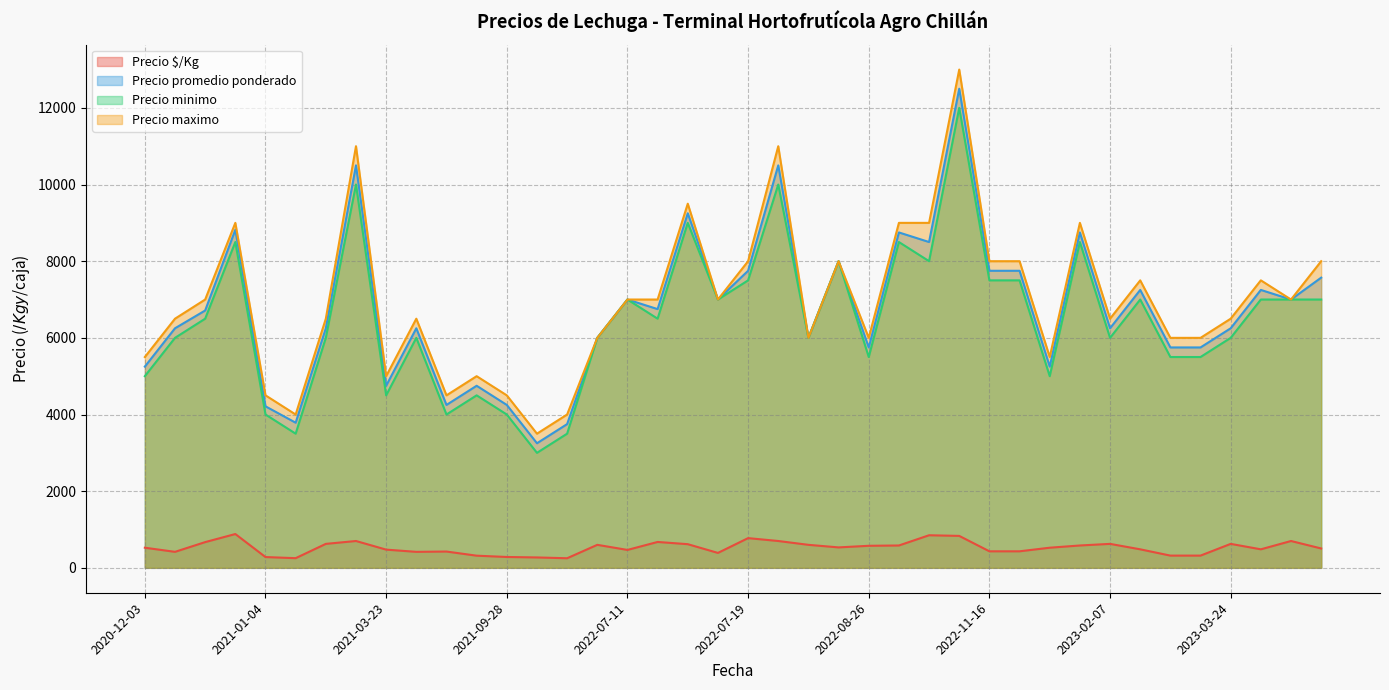

How many lines are shown in the chart?

4